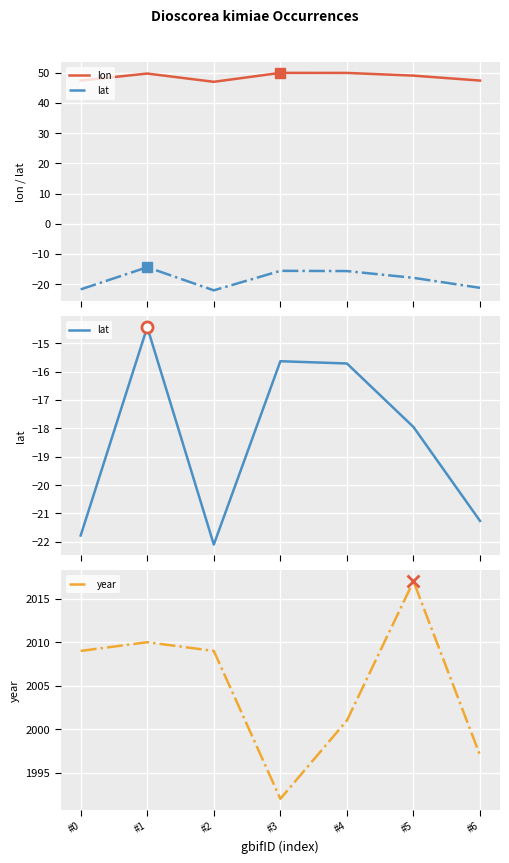

At which category is the sum across all series the highest?

#5